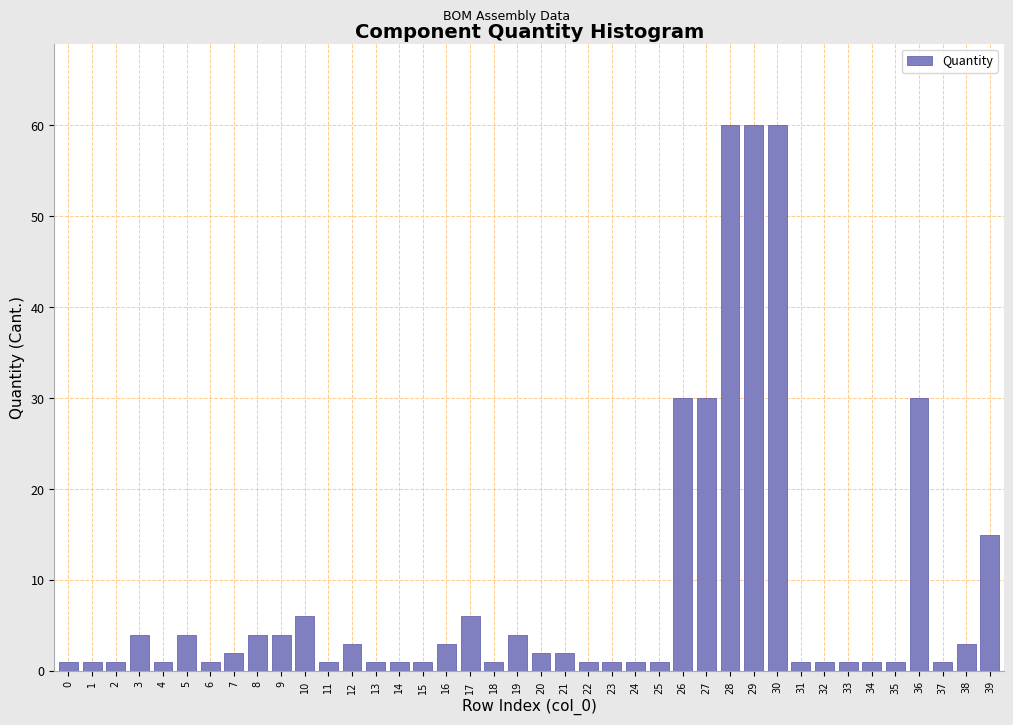

What is the sum of all values?

352